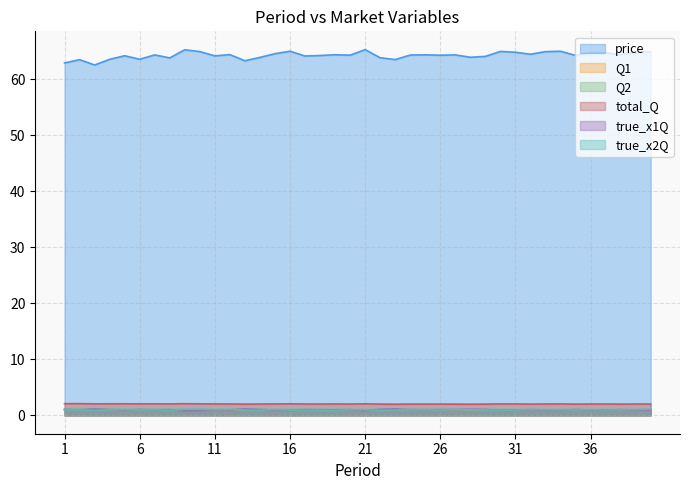

At how many categories does at least one series exceed 62?

40